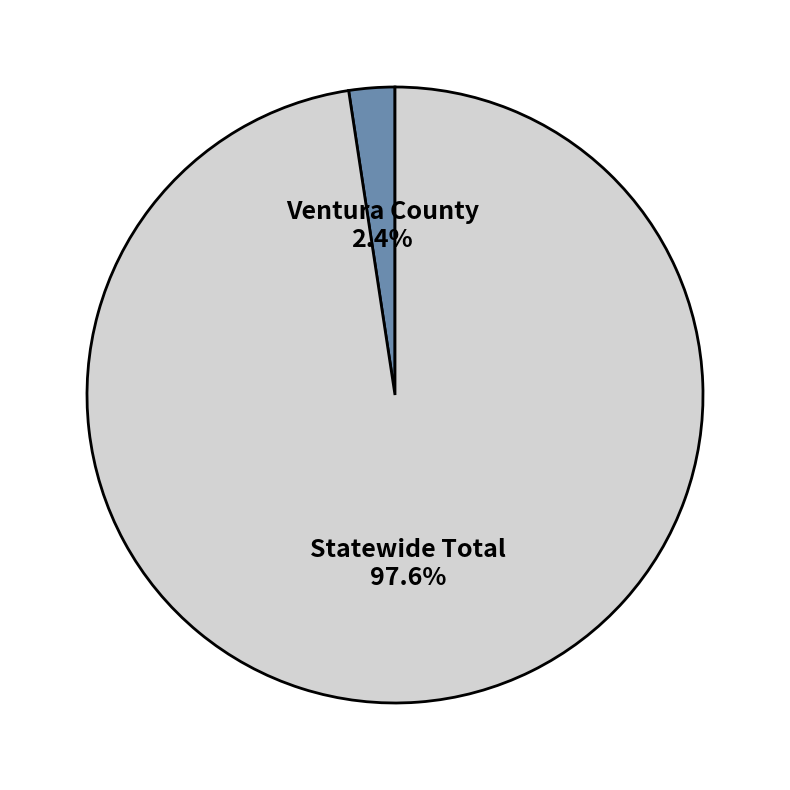

Is it true that Ventura County is 2% of the pie?

True